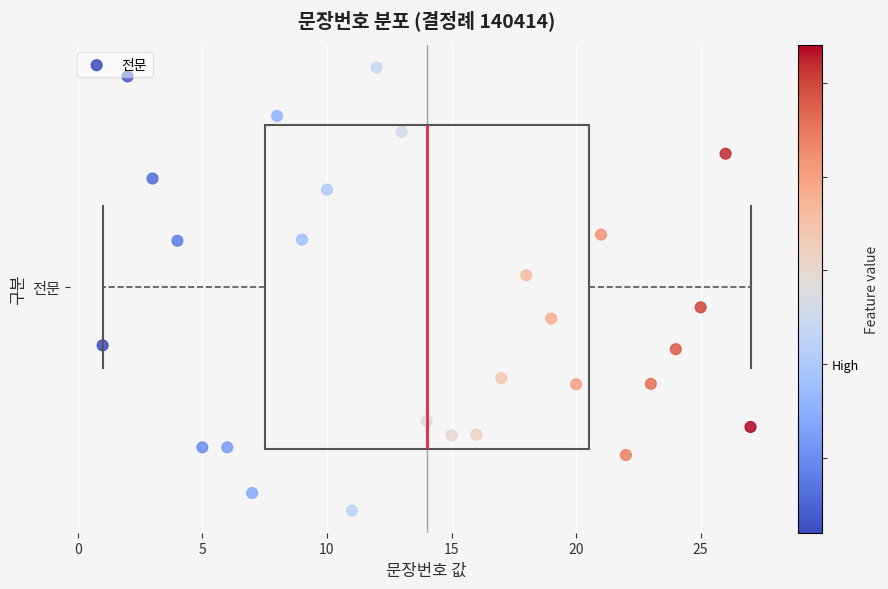

Where is the right edge of the box for 전문 on the x-axis? The values are not printed on the chart, so give them approximately, as read against the axis.

20.5